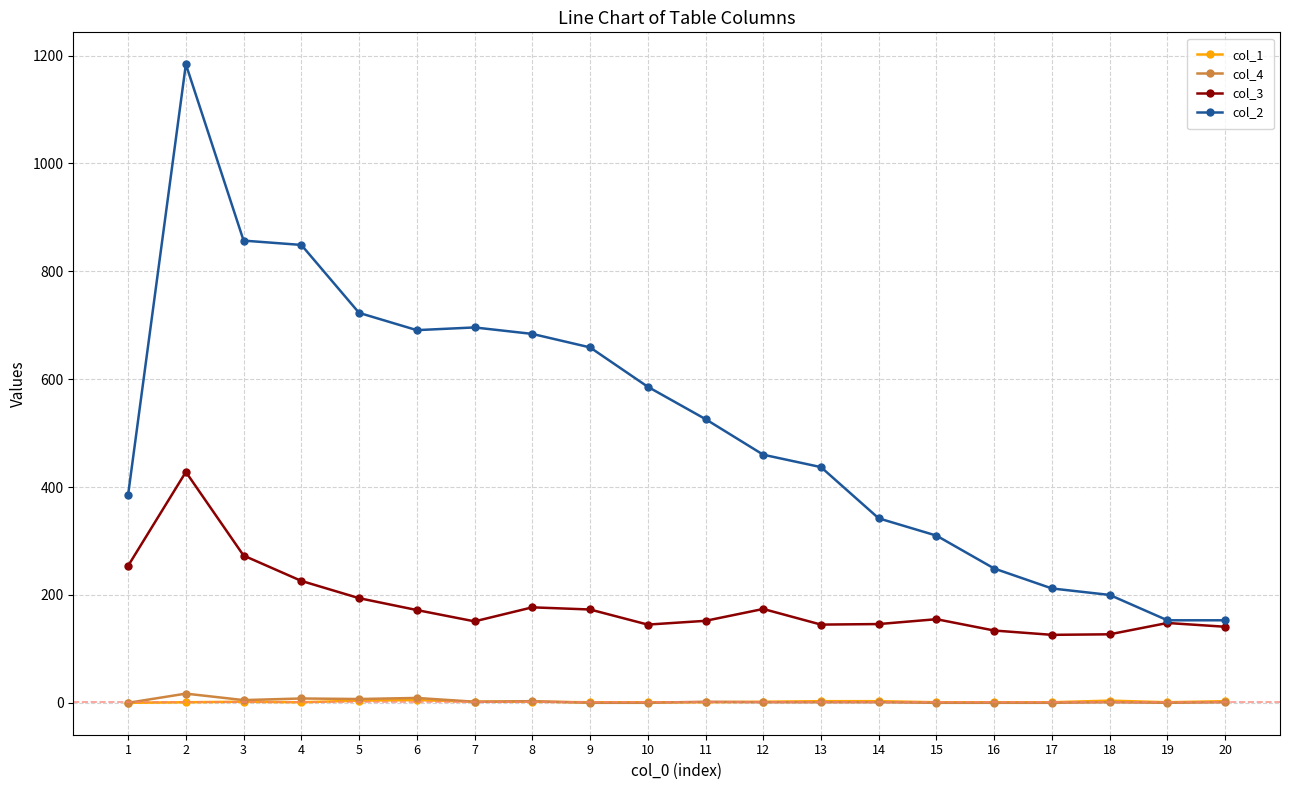

True or false: col_2 has a value of 1077 at 8.

False